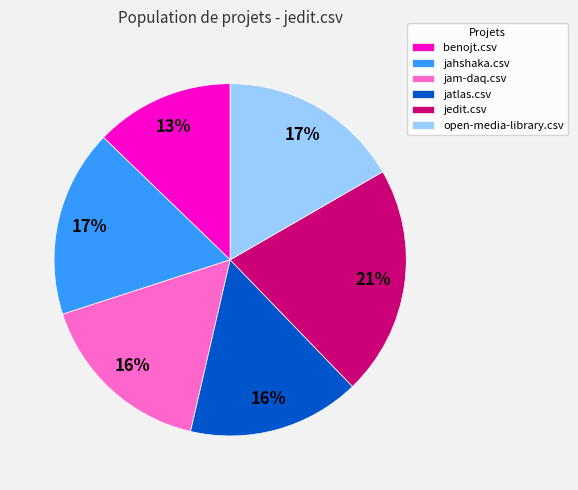

Which category has the biggest portion of the pie?

jedit.csv